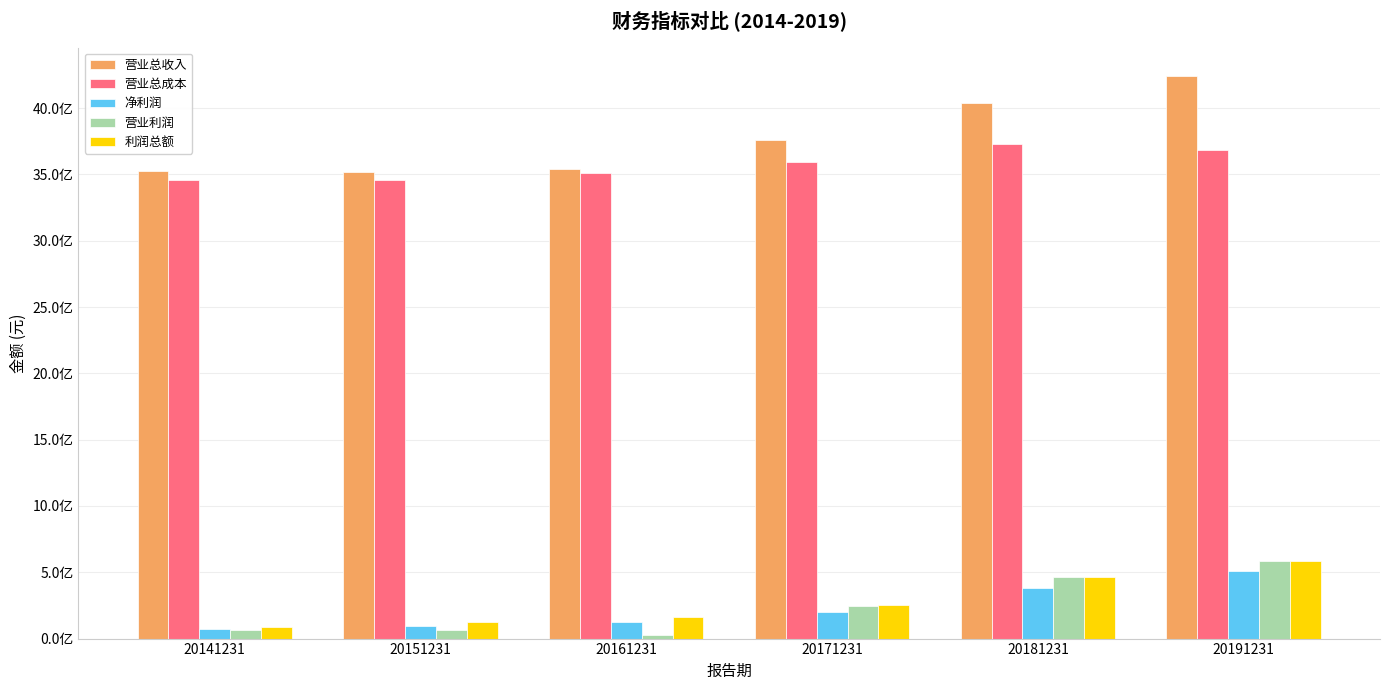

Which category has the highest value in the 营业总收入 series?

20191231